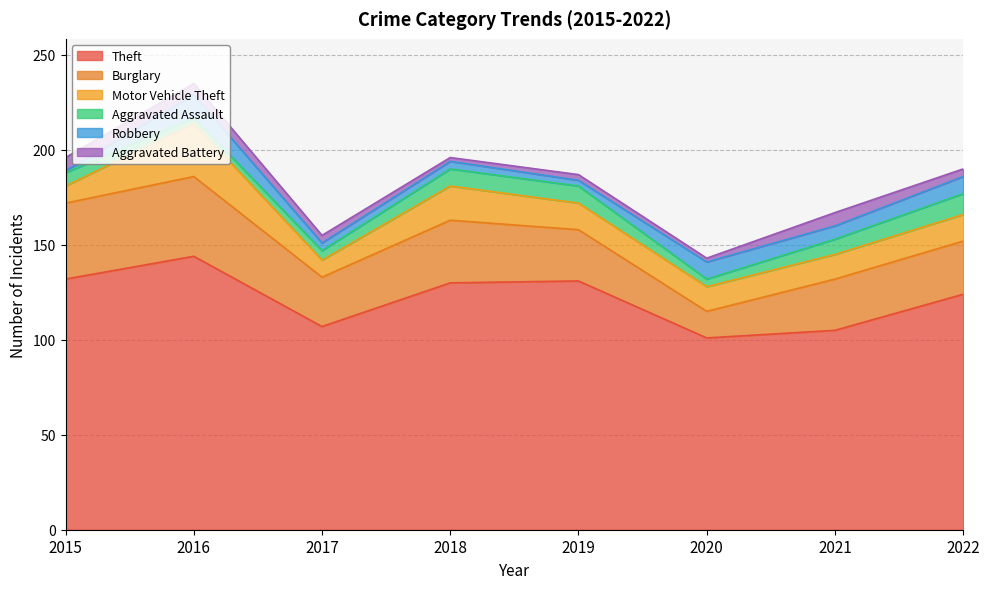

The value of Burglary at 2017 is 26. True or false?

True